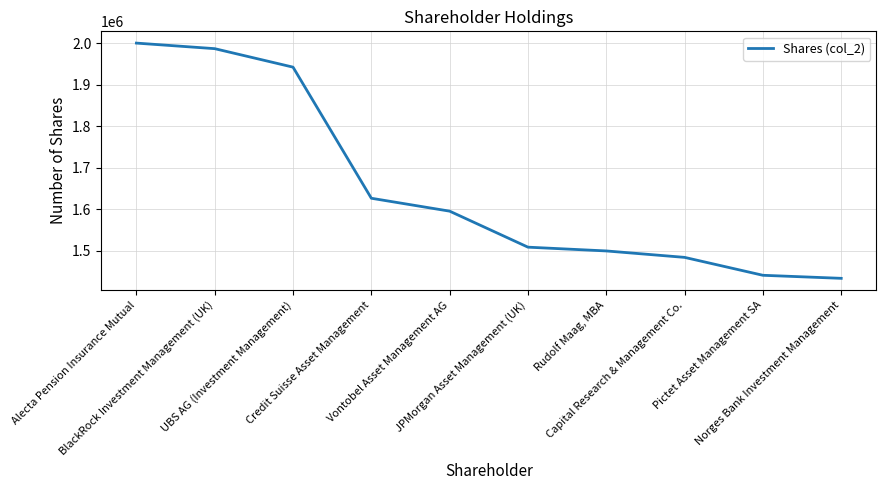

What is the sum of the values at Pictet Asset Management SA and Credit Suisse Asset Management?

3068200